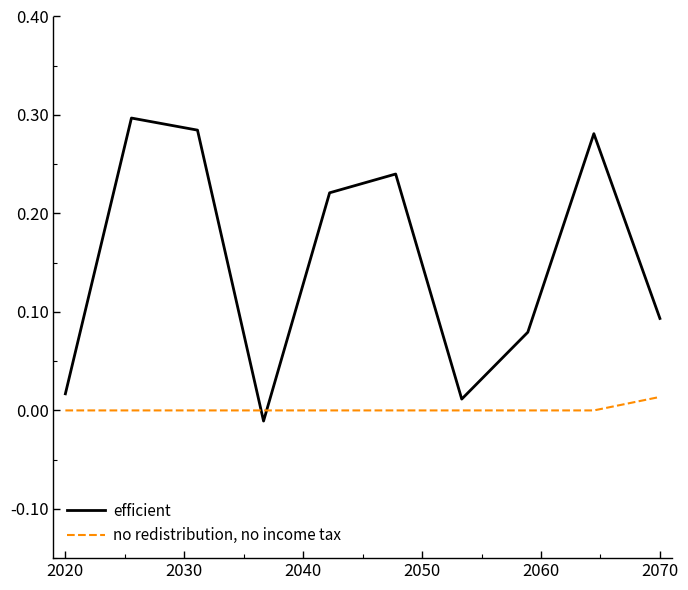

Which series has the largest total across all categories?

efficient